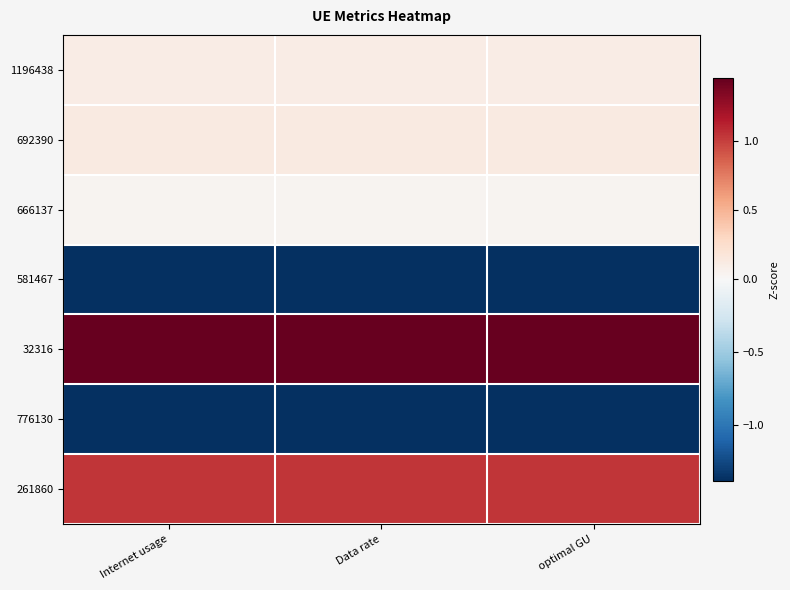

What is the greatest value displayed?

1.4